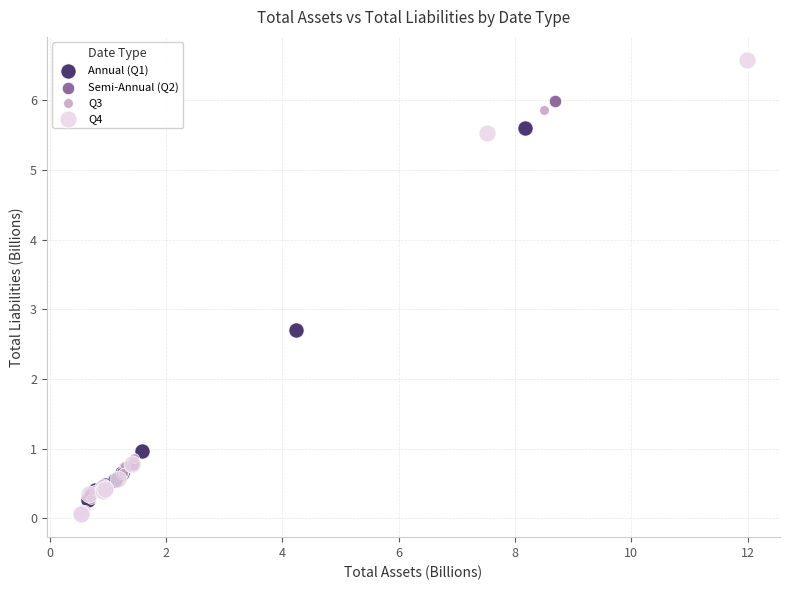

Which series has the largest Y range (max minus min)?

Q4